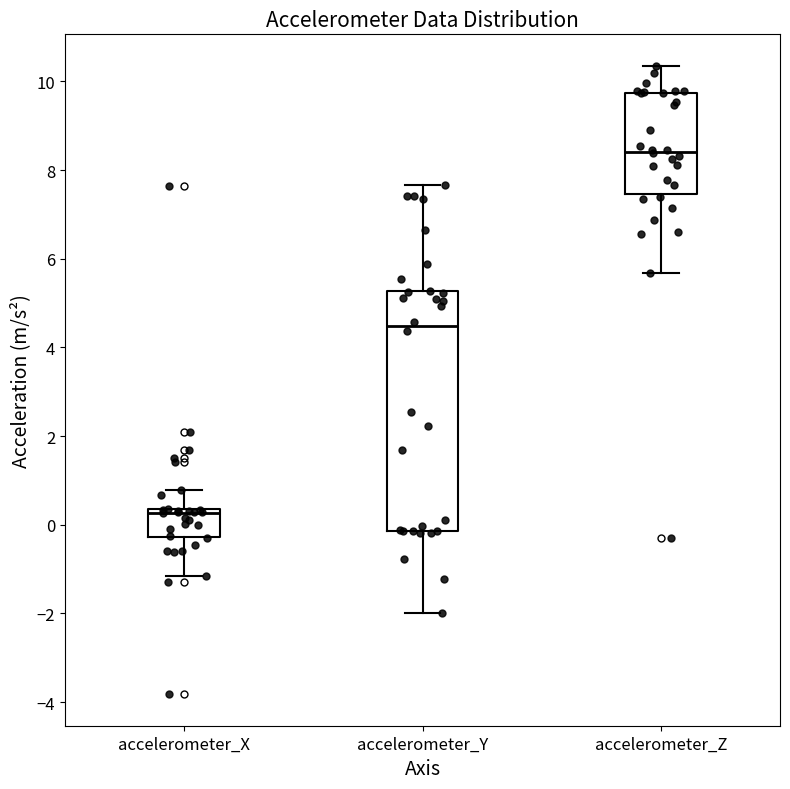

Comparing the boxes themselves (not the whiskers), which one is the tallest?

accelerometer_Y